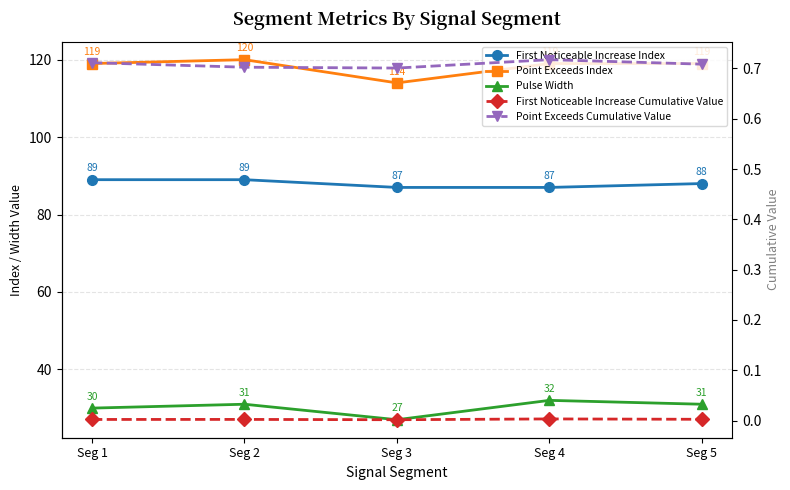

What is the total value across all series at Seg 3?

228.7